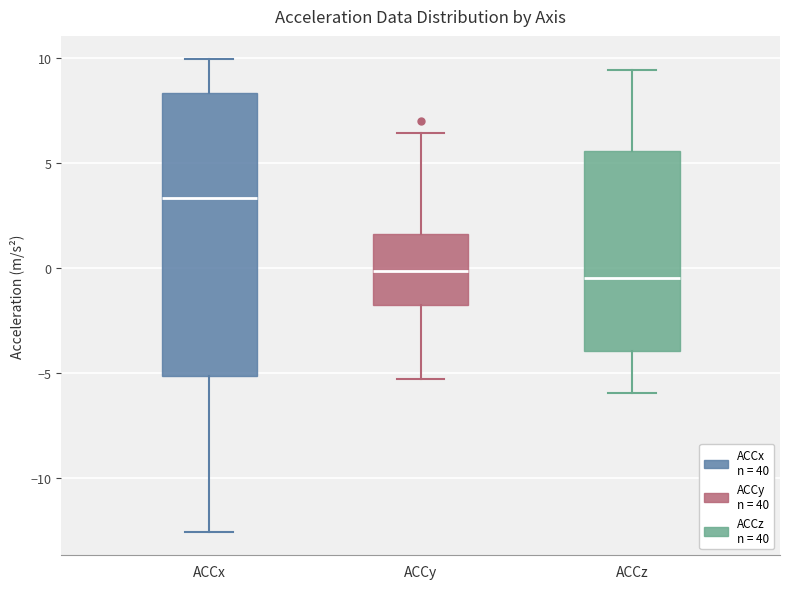

Comparing the boxes themselves (not the whiskers), which one is the tallest?

ACCx